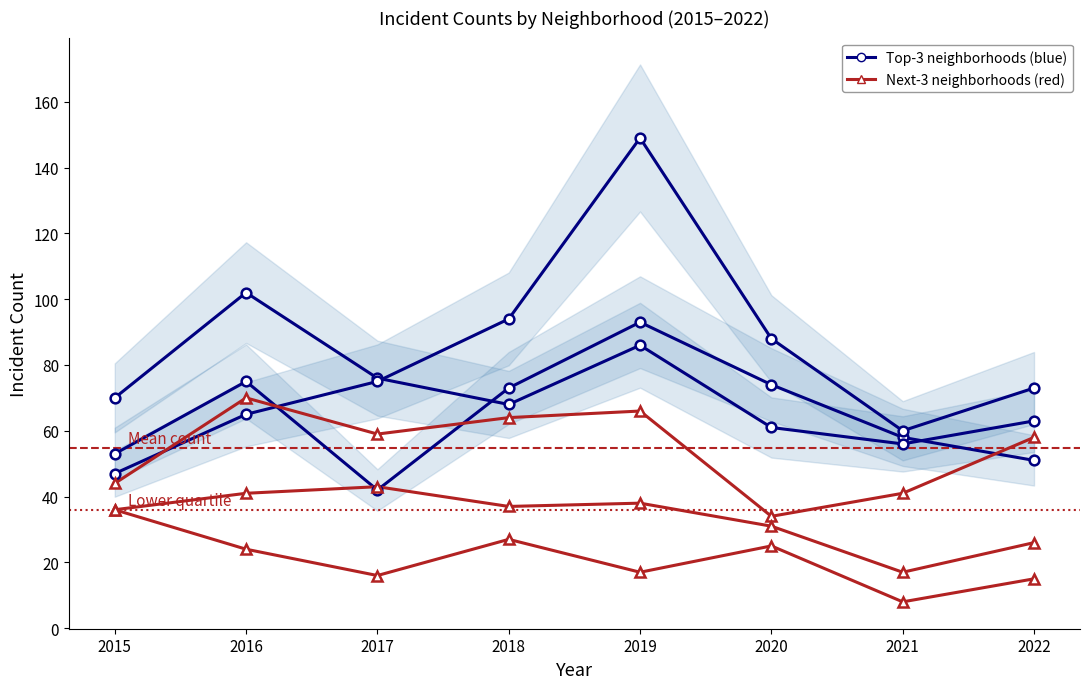

How many data points does each series have?

8